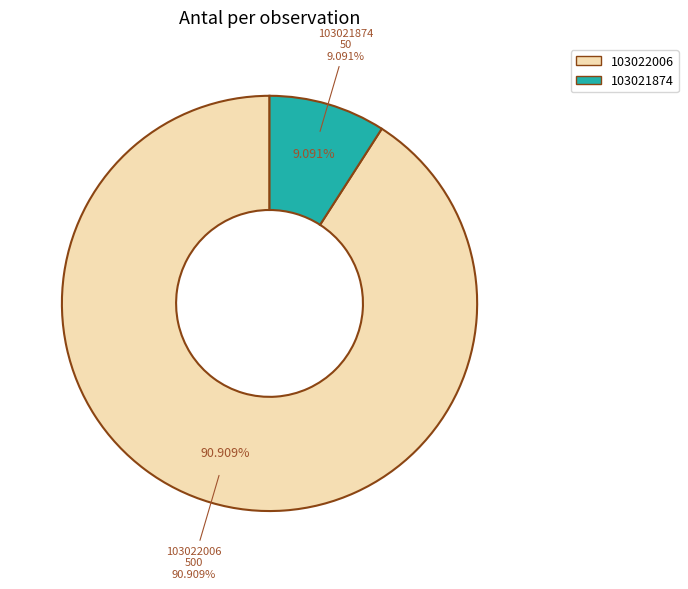

Is there any slice that represents more than half of the pie?

Yes